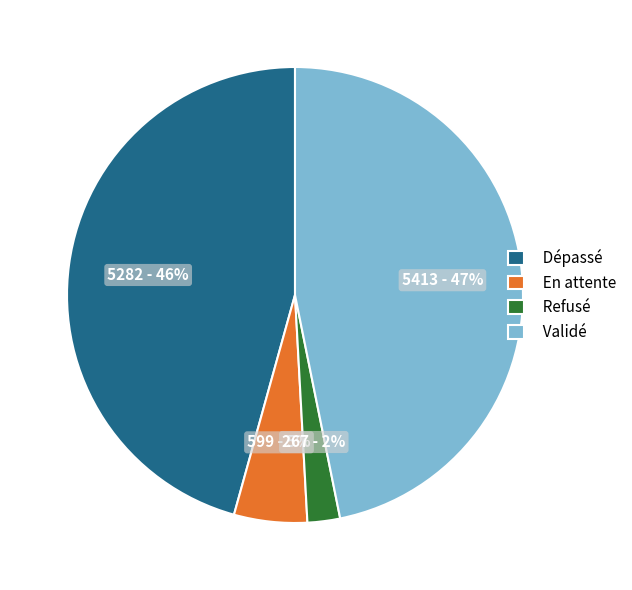

Between Validé and Dépassé, which is larger?

Validé